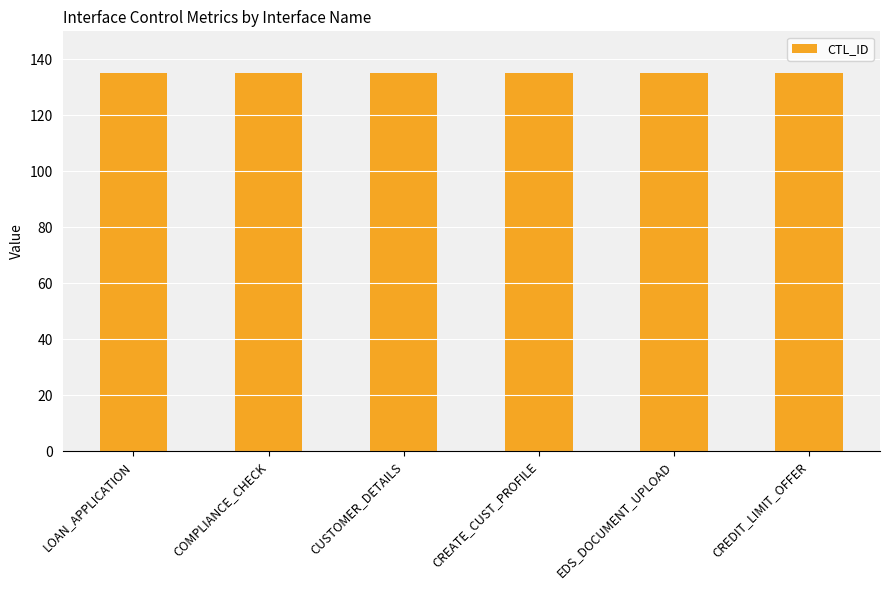

At which label is CTL_ID closest to 135?

LOAN_APPLICATION